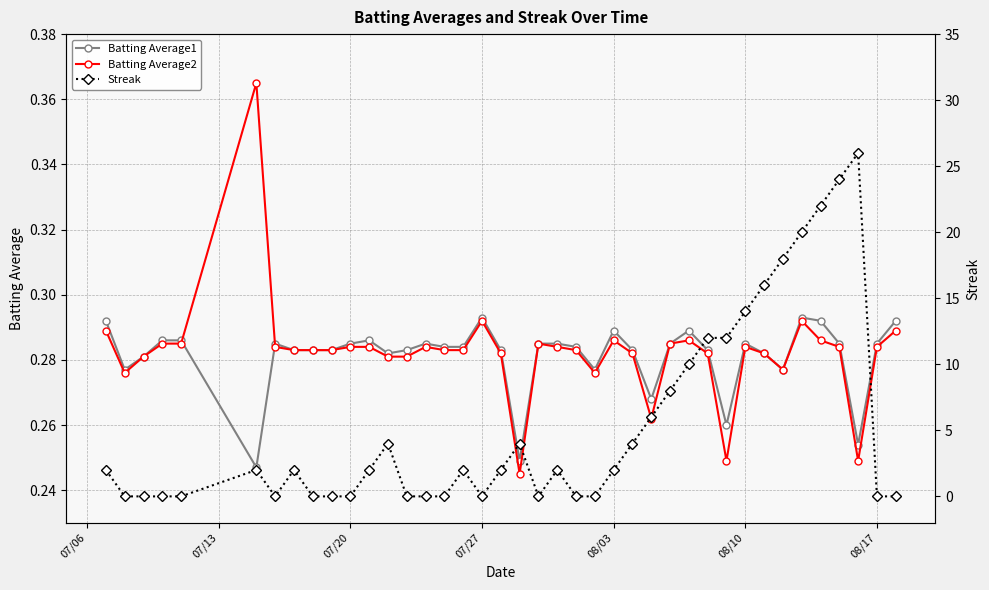

True or false: Batting Average2 has more than 1 interior local peaks.

True